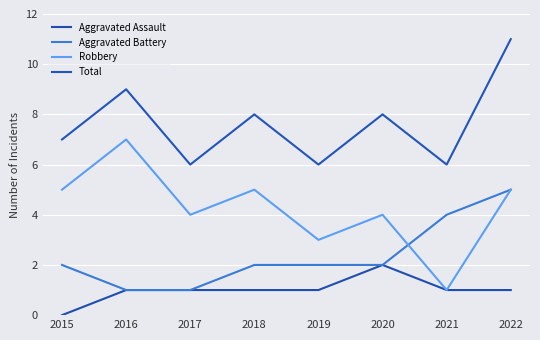

Count the number of categories in the chart.

8